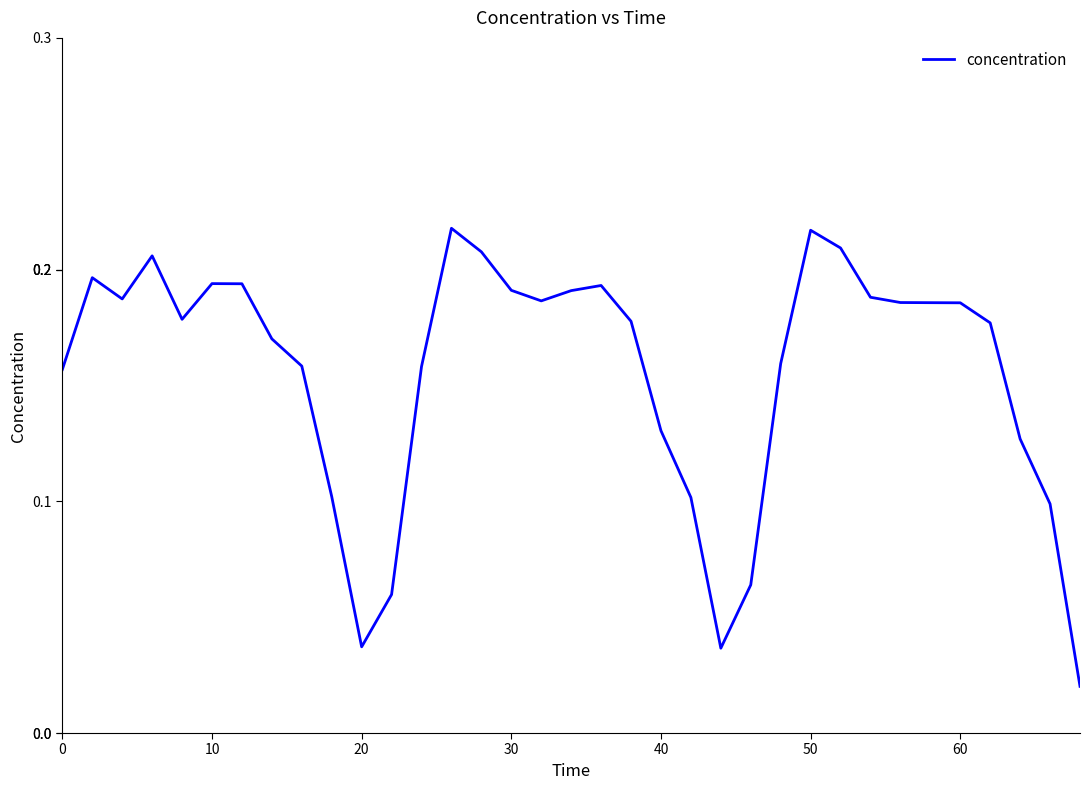

Reading right to left, transcribe all the data shown in this chart.

0.0	0.1	0.1	0.2	0.2	0.2	0.2	0.2	0.2	0.2	0.2	0.1	0.0	0.1	0.1	0.2	0.2	0.2	0.2	0.2	0.2	0.2	0.2	0.1	0.0	0.1	0.2	0.2	0.2	0.2	0.2	0.2	0.2	0.2	0.2